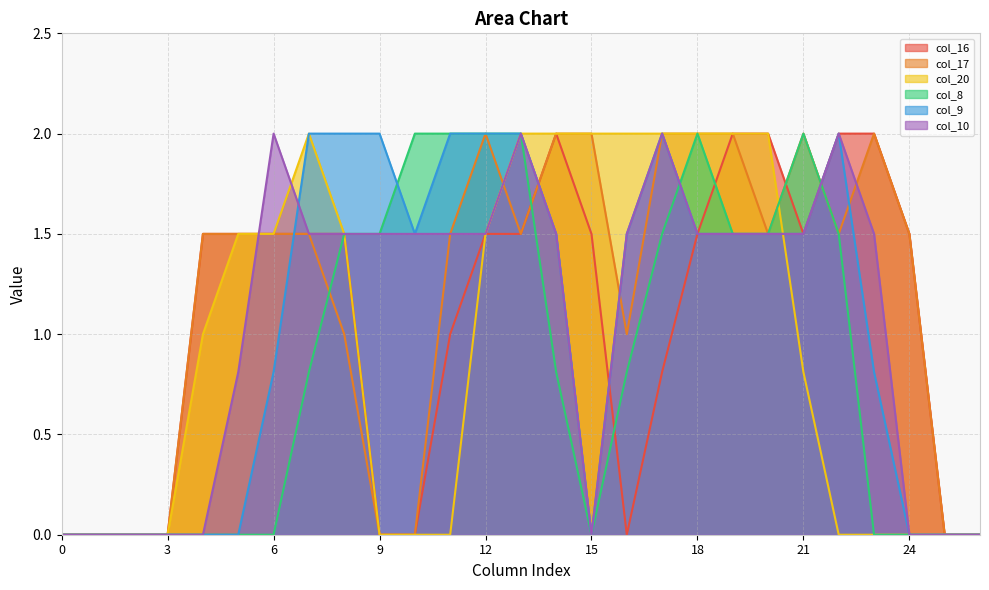

Where is the first local minimum for col_17?

13